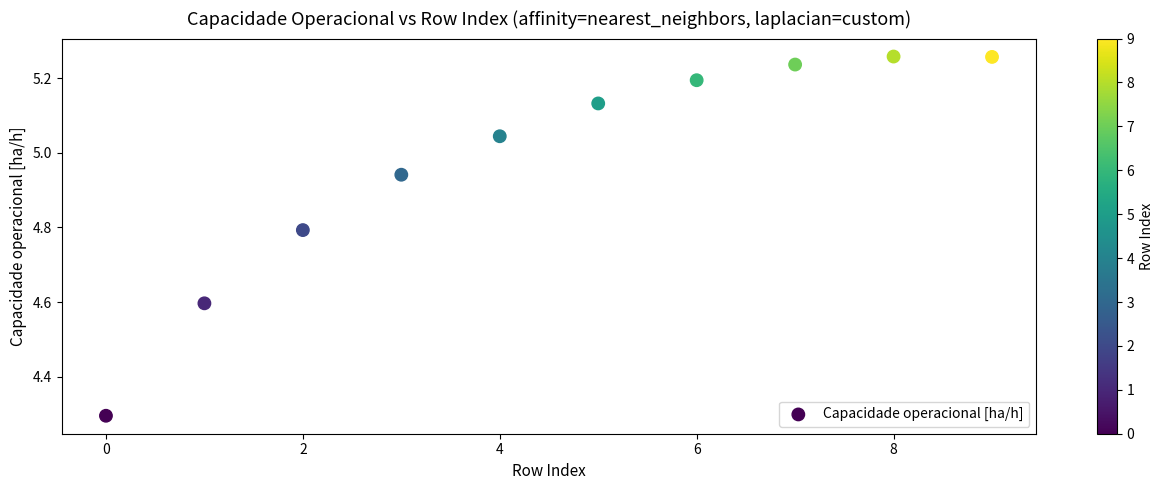

What Y value in the scatter plot is closest to 4?

4.3